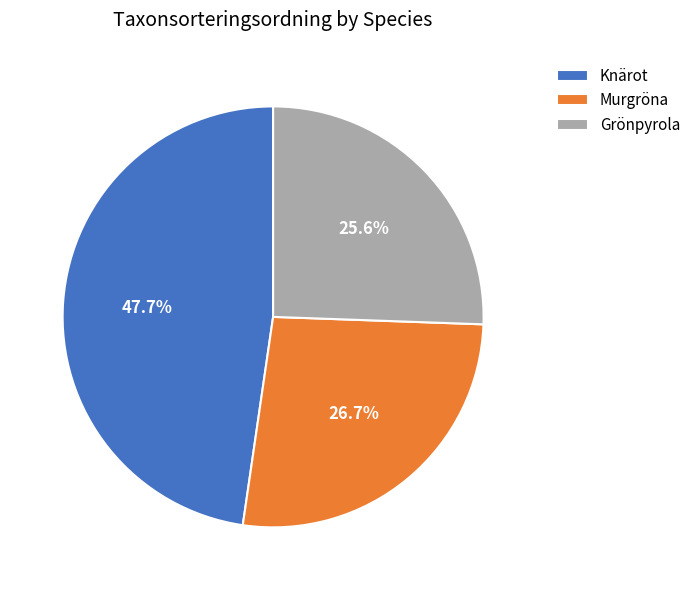

Rank the categories by value from highest to lowest.

Knärot, Murgröna, Grönpyrola